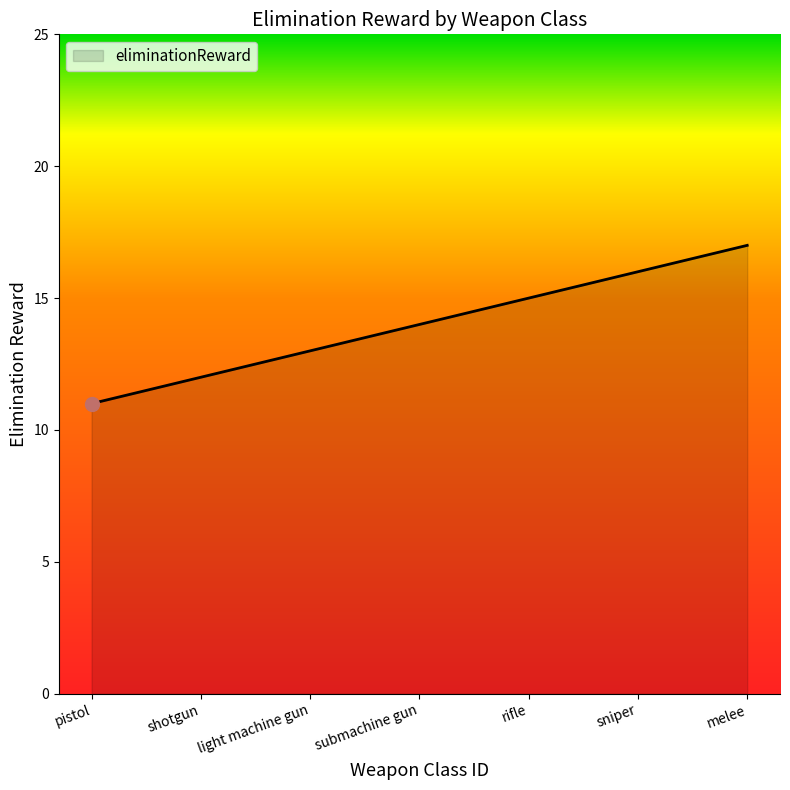

Which label corresponds to the smallest value in the chart?

pistol